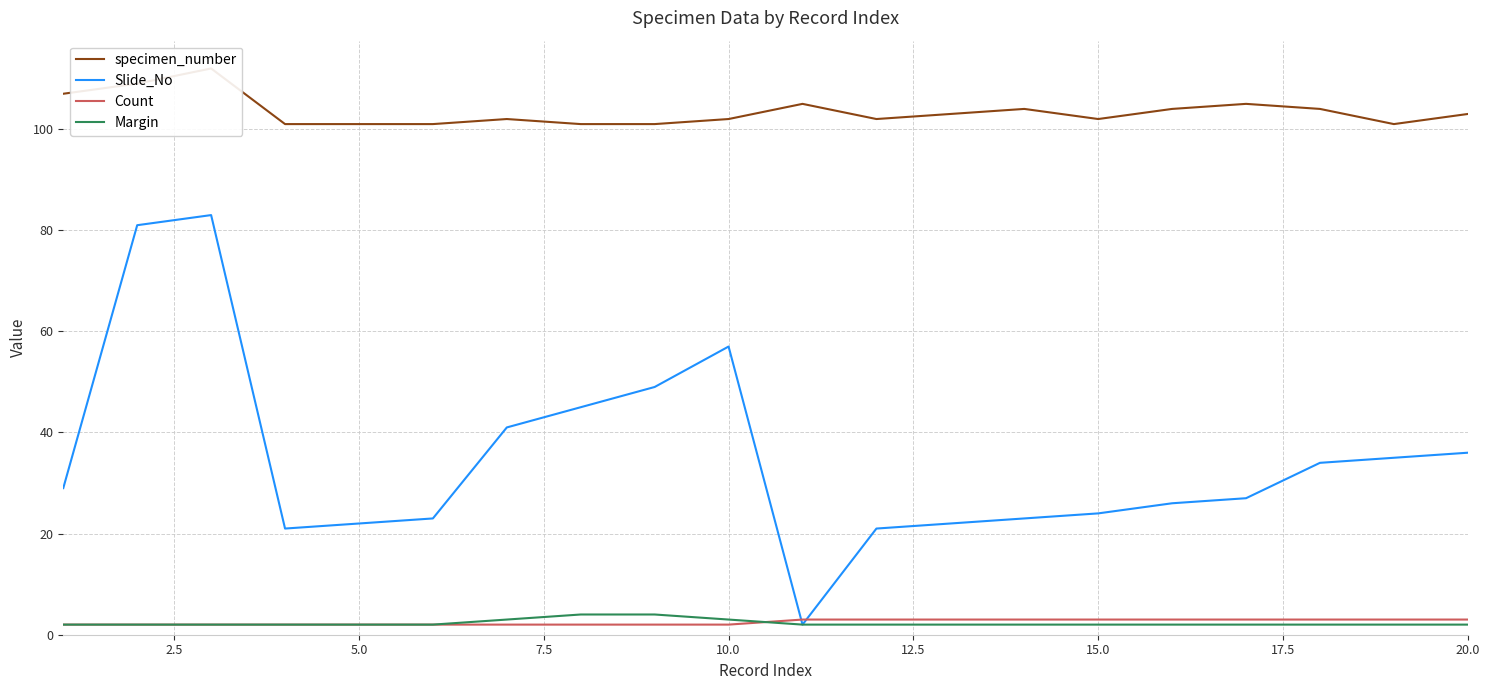

True or false: specimen_number has more than 0 points higher than both neighbors.

True